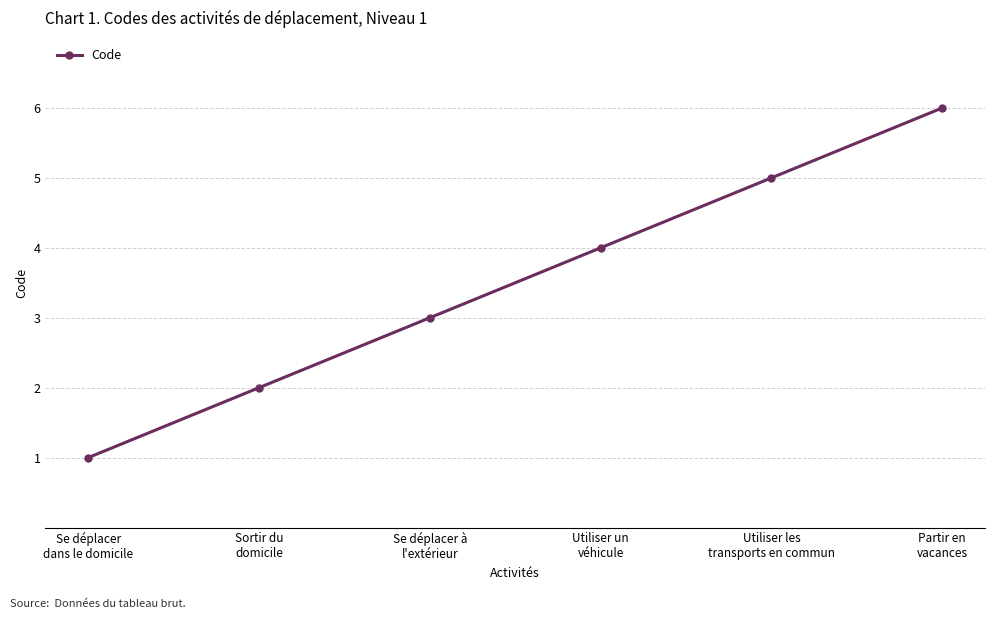

Reading left to right, transcribe all the data shown in this chart.

Se déplacer
dans le domicile=1	Sortir du
domicile=2	Se déplacer à
l'extérieur=3	Utiliser un
véhicule=4	Utiliser les
transports en commun=5	Partir en
vacances=6